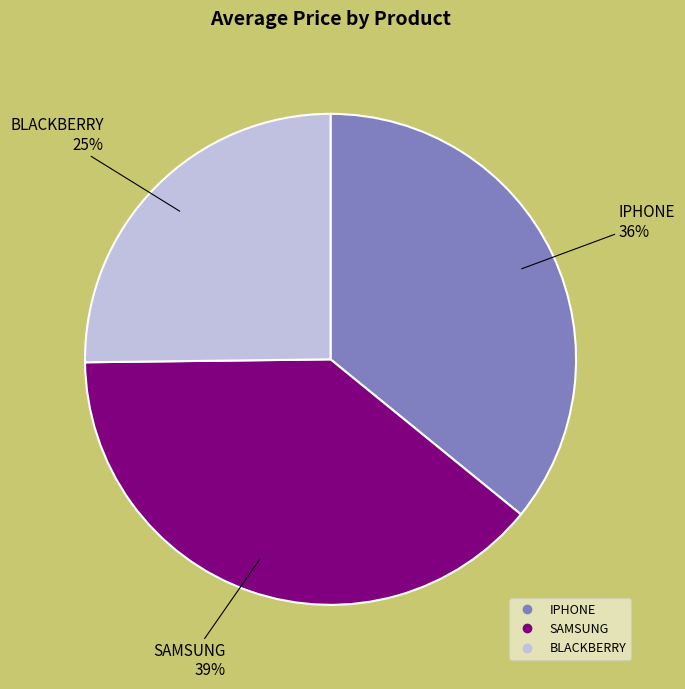

Rank the categories by value from lowest to highest.

BLACKBERRY, IPHONE, SAMSUNG